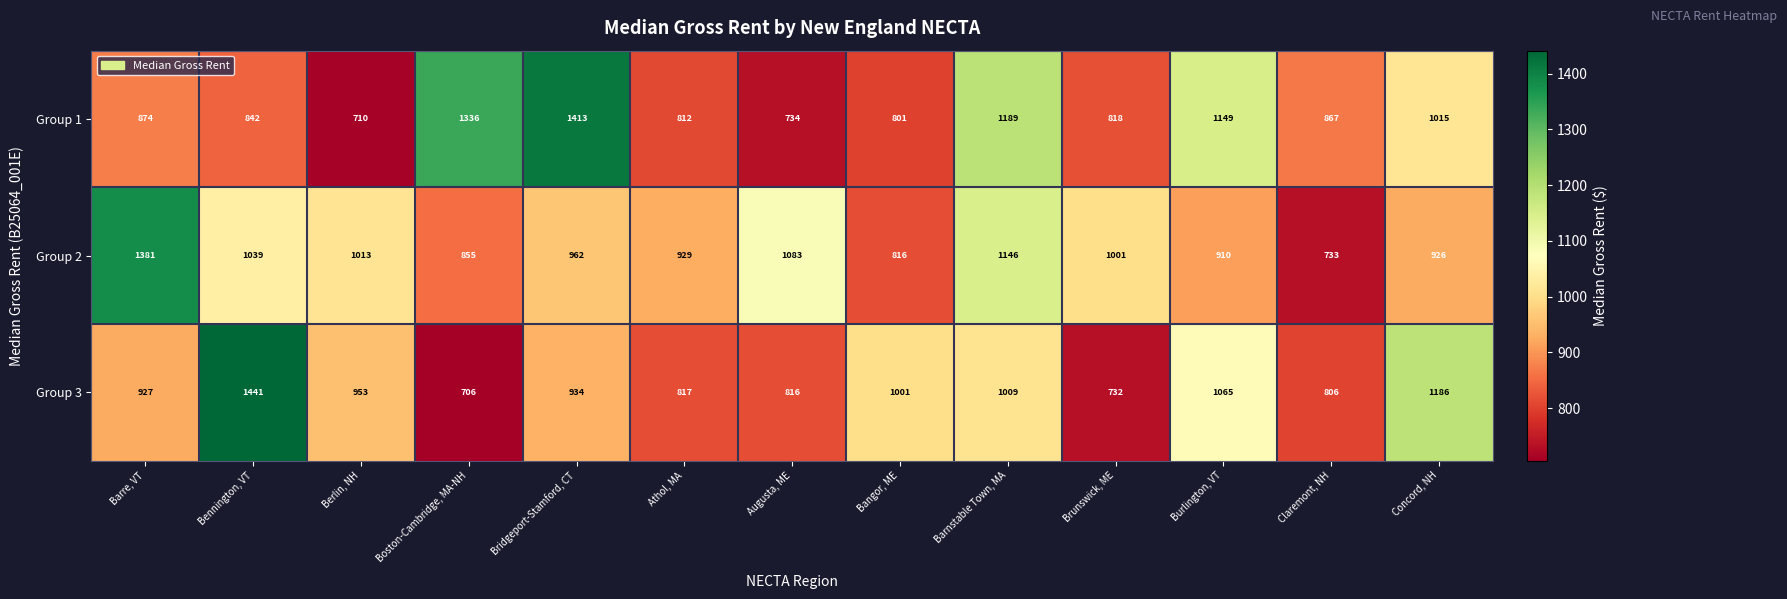

At which label does Group 1 first exceed 867?

Barre, VT